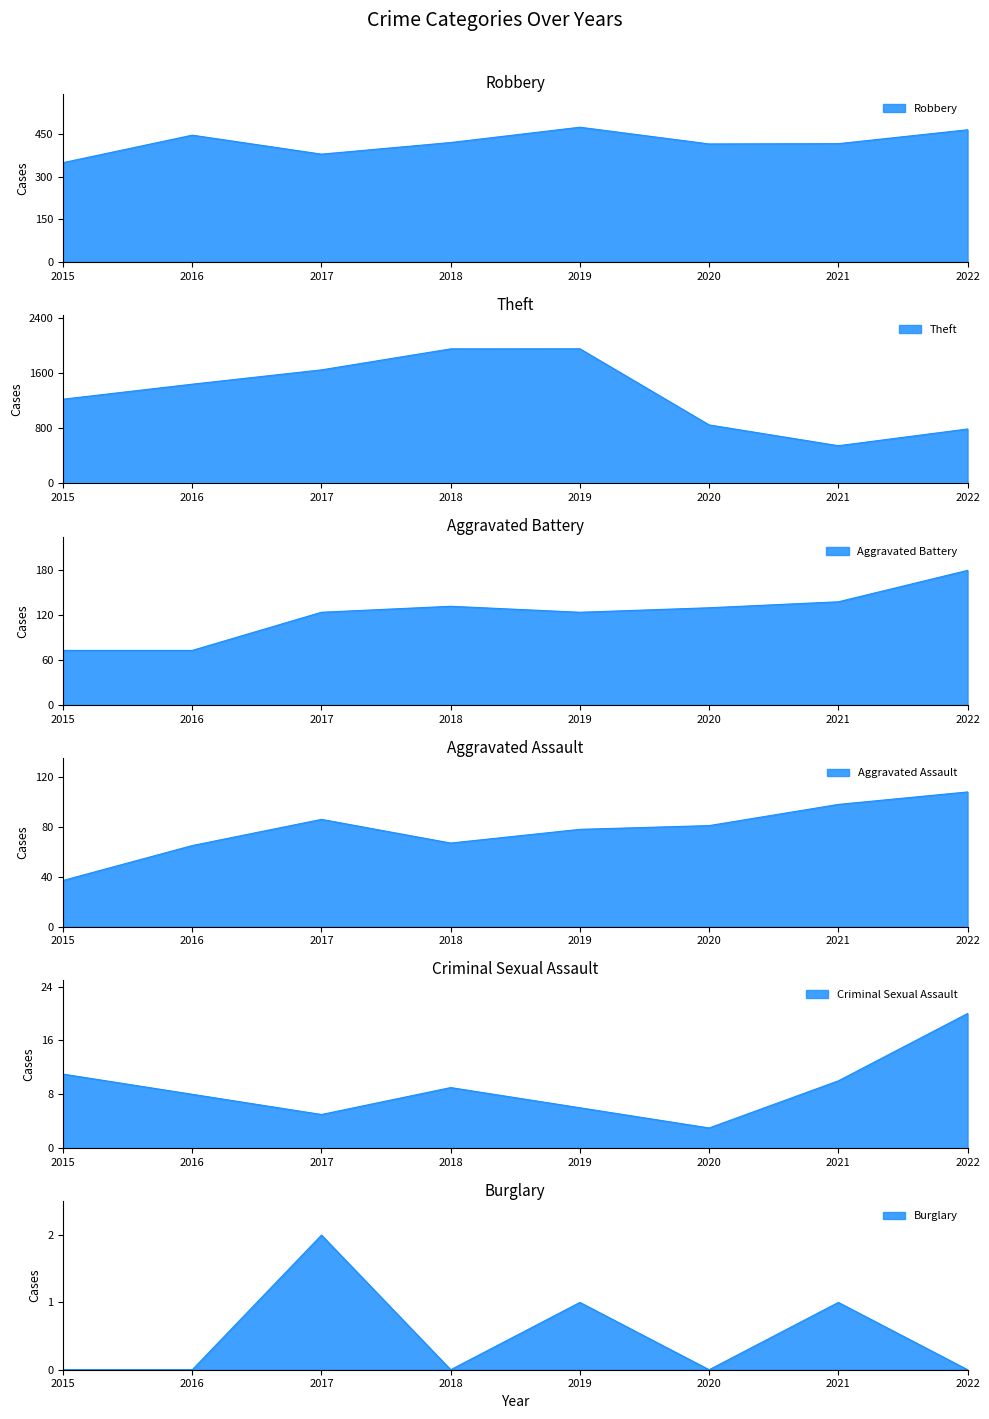

What is the value of the Aggravated Battery point at the 7th from the left?

138